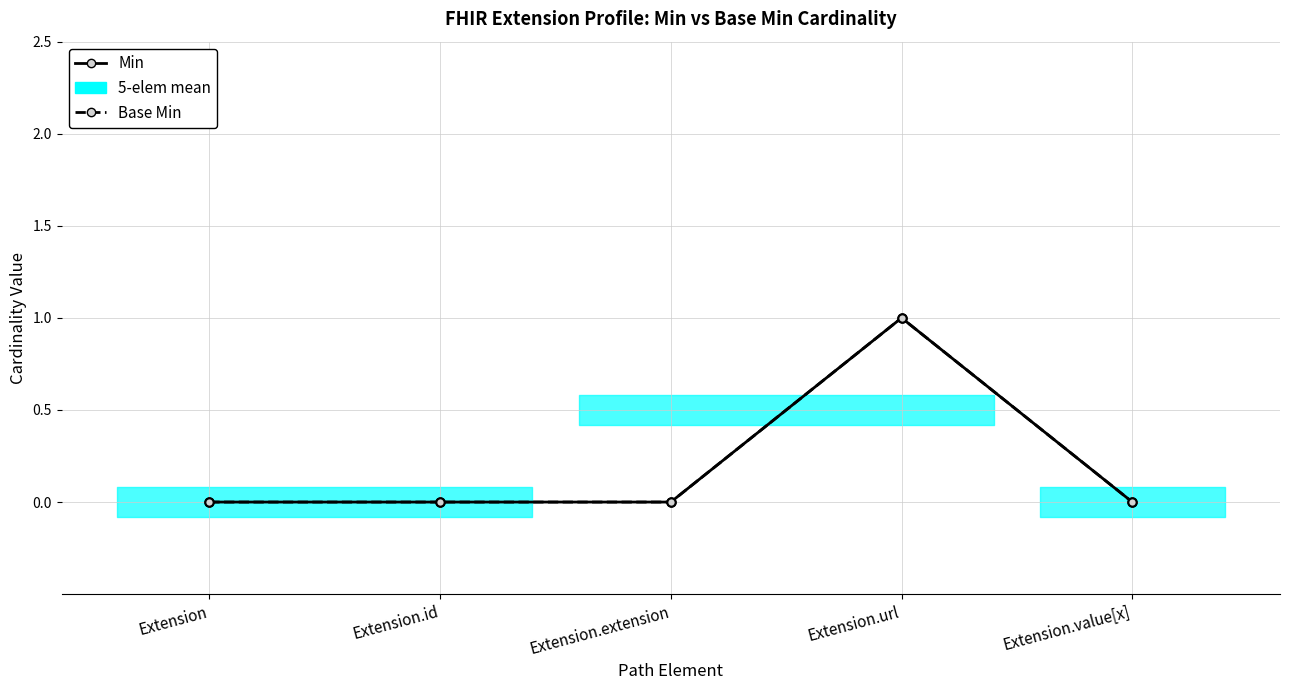

Is it true that Min equals 1 at Extension.url?

True